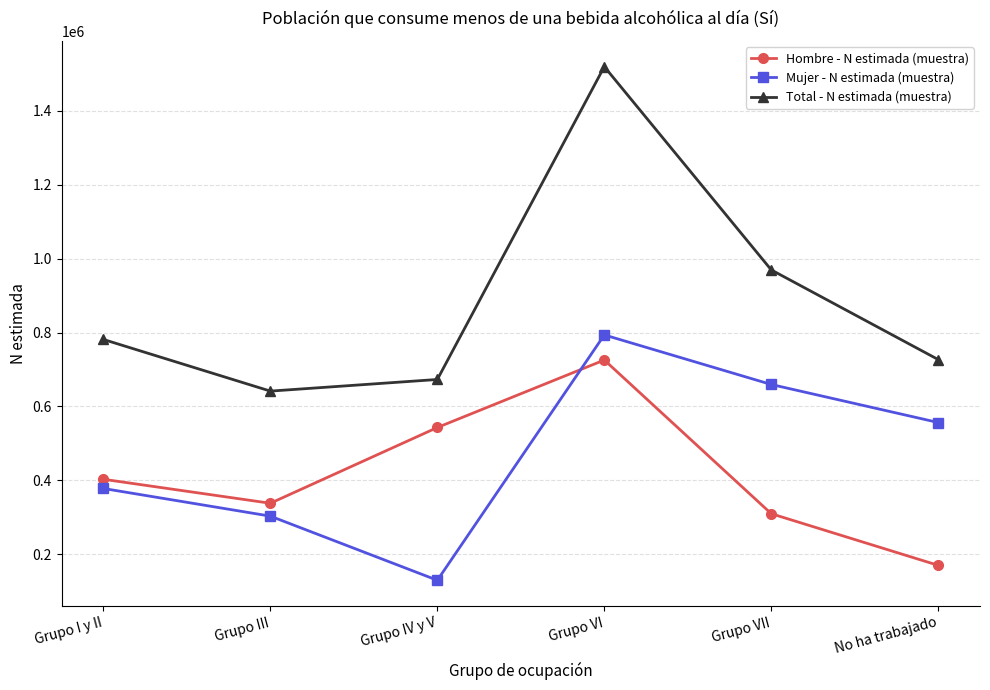

At which category is the sum across all series the highest?

Grupo VI